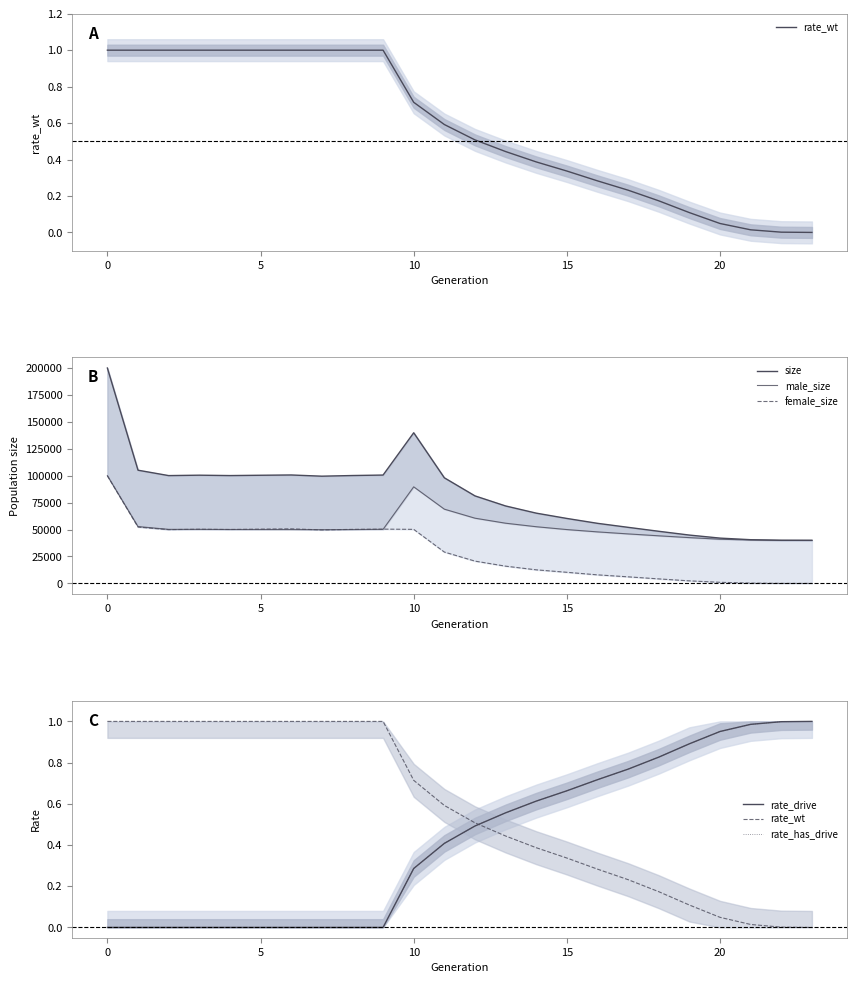

Does the chart display data point markers on the line(s)?

No